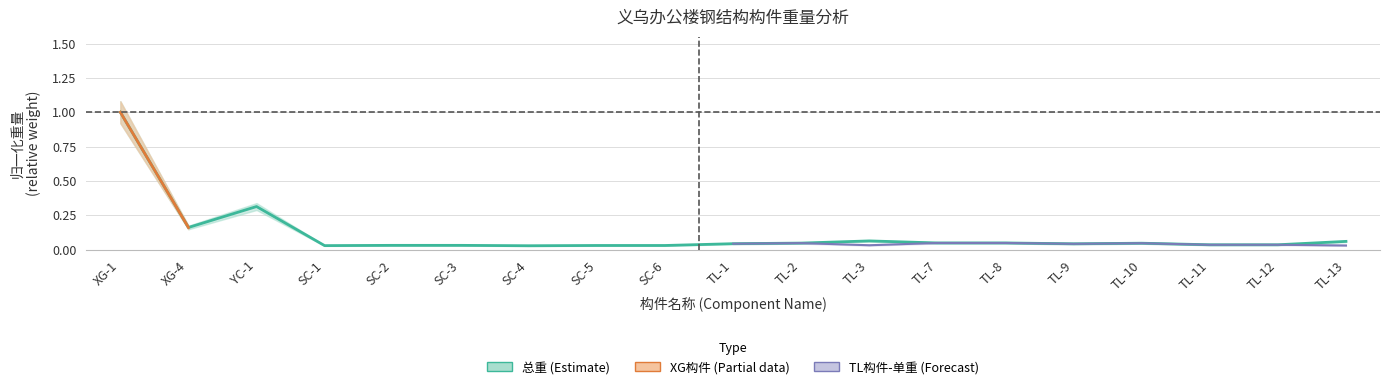

Reading left to right, transcribe all the data shown in this chart.

1.0	0.2	0.3	0.0	0.0	0.0	0.0	0.0	0.0	0.0	0.0	0.1	0.0	0.0	0.0	0.0	0.0	0.0	0.1